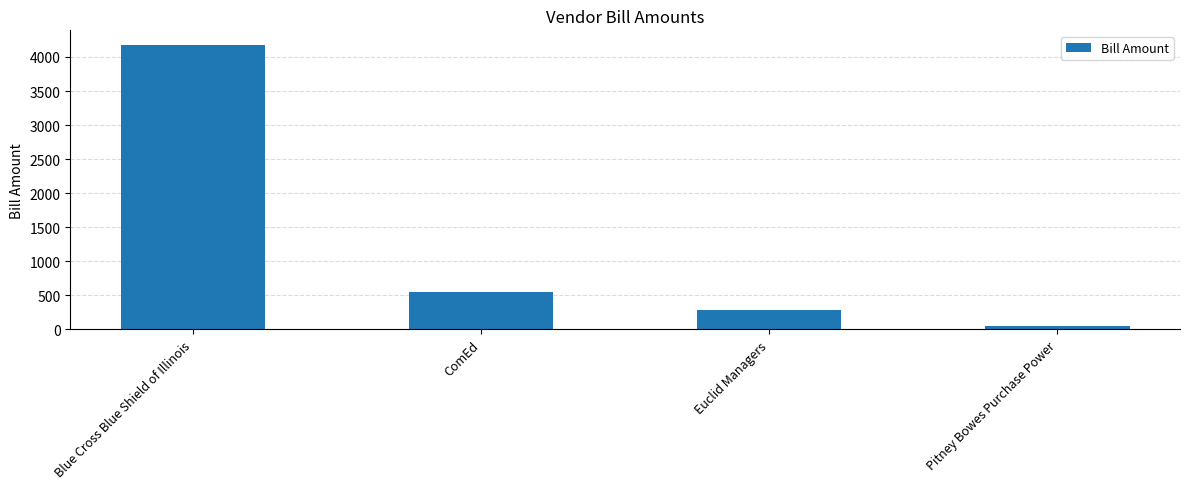

Which has a higher value, Euclid Managers or ComEd?

ComEd